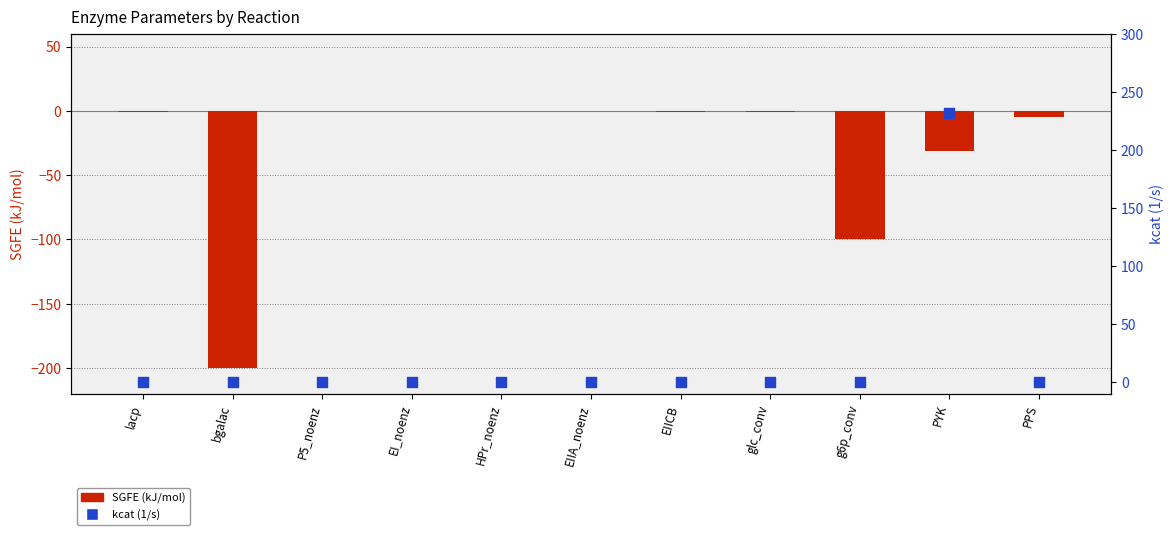

Which series has the widest spread of Y values?

kcat (1/s)